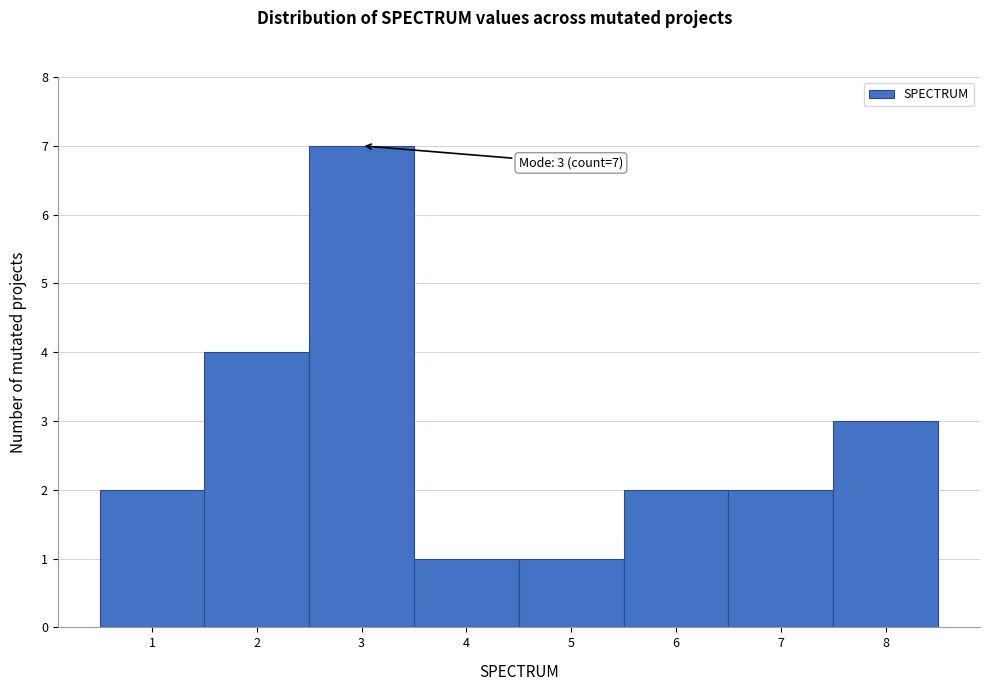

Over which range of the x-axis is the bar tallest?

2.5 to 3.5